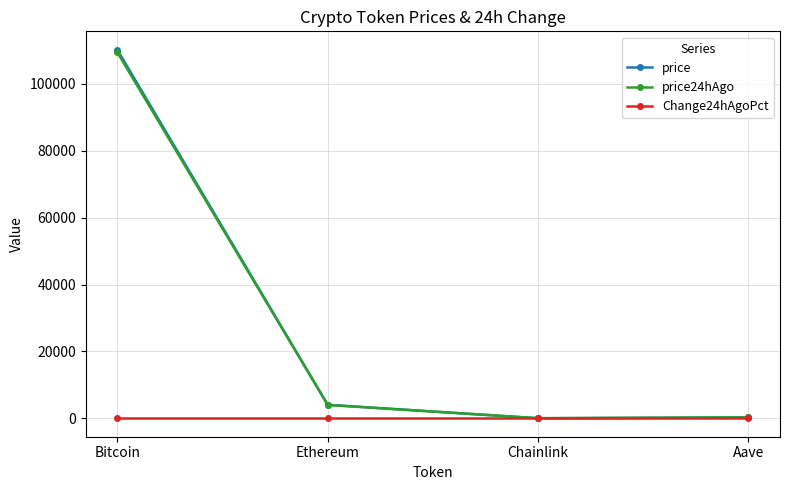

What is the value of the price point at the 4th from the left?

267.9